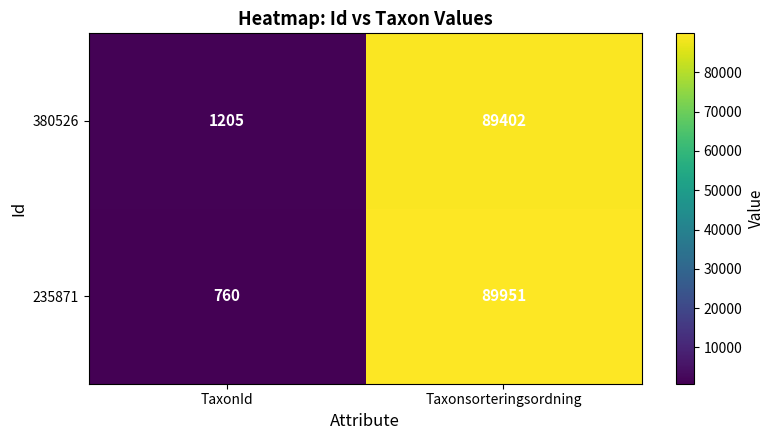

What is the difference between the maximum and minimum values in the 380526 series?

88197